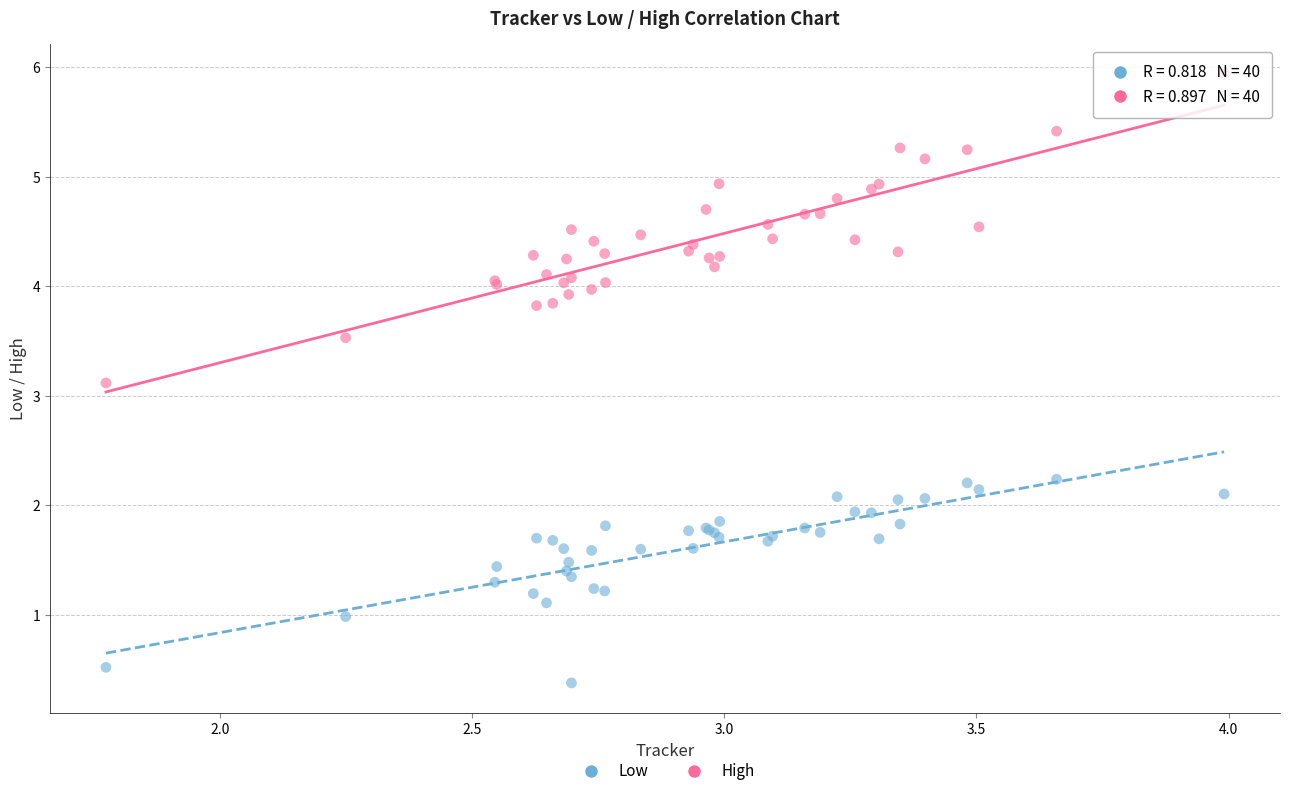

Across all series, what Y value is closest to 3?

3.1